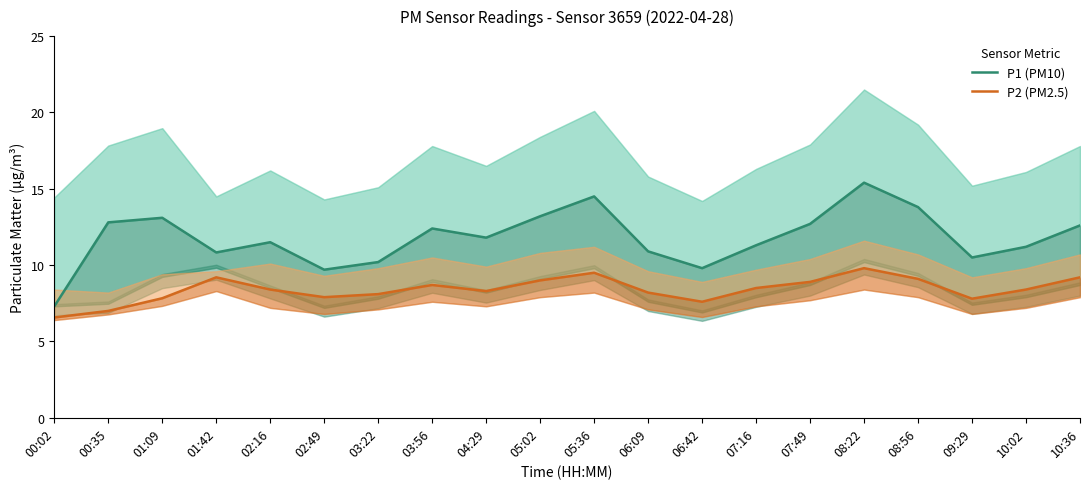

What are all the series names shown in the legend?

P1 (PM10), P2 (PM2.5)